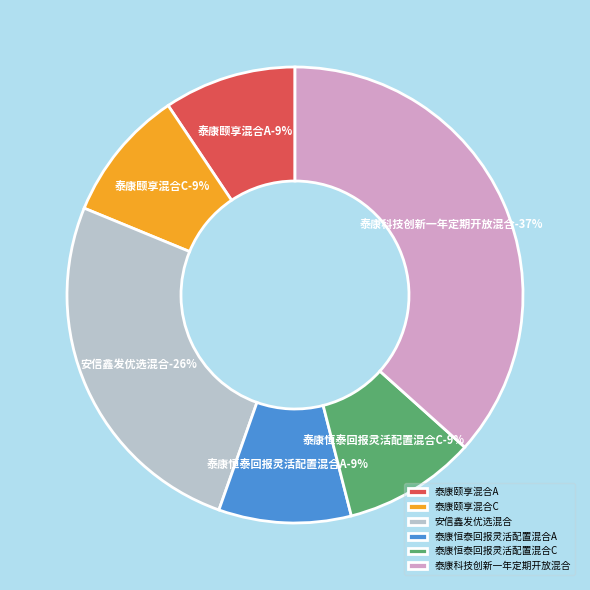

How much of the chart is everything except 泰康颐享混合C?

90.6%